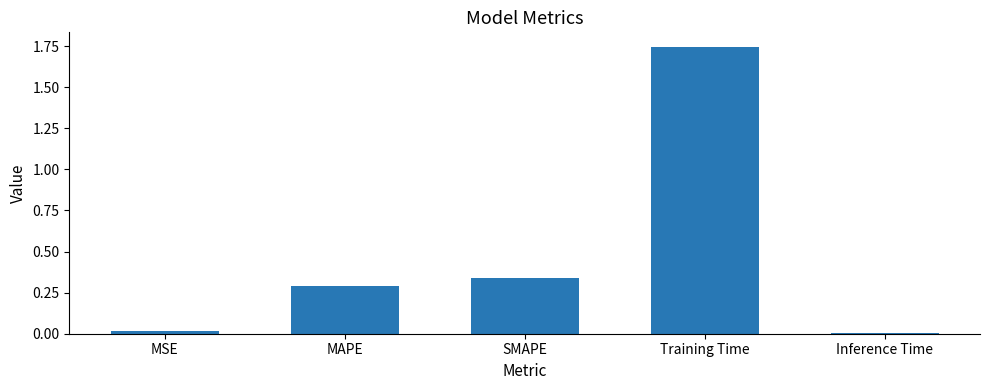

Which category has the highest value across all series?

Training Time